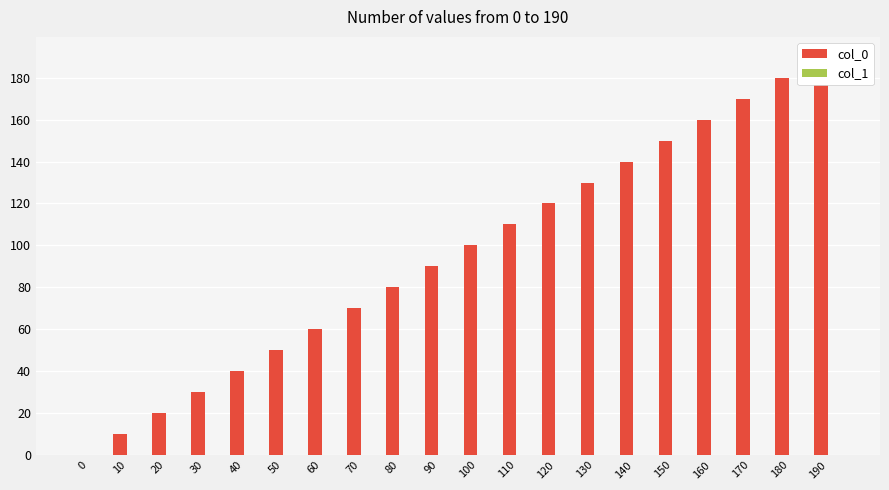

Which series changed the most between 20 and 120?

col_0